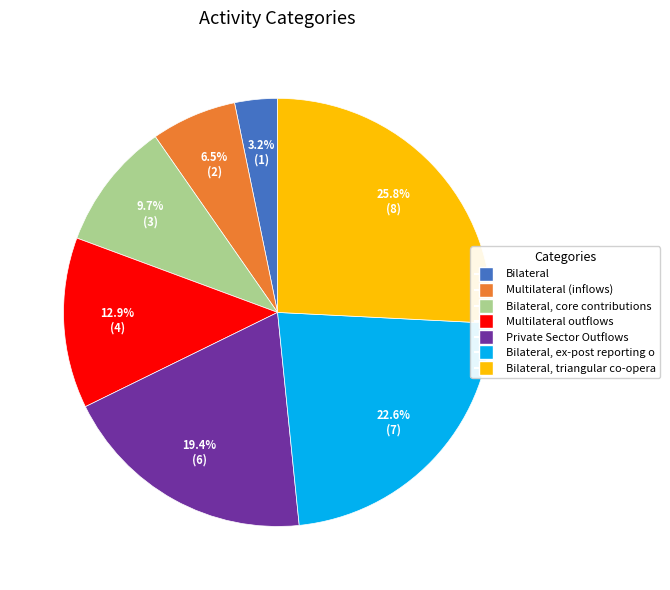

Is there any slice that represents more than half of the pie?

No